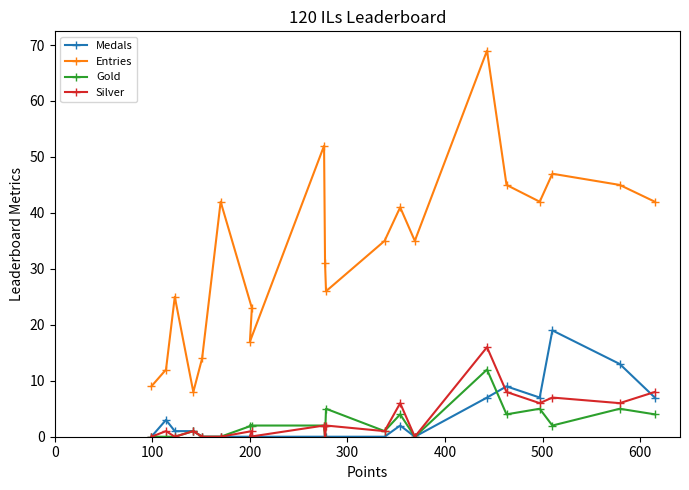

True or false: Silver and Entries cross at least once.

False